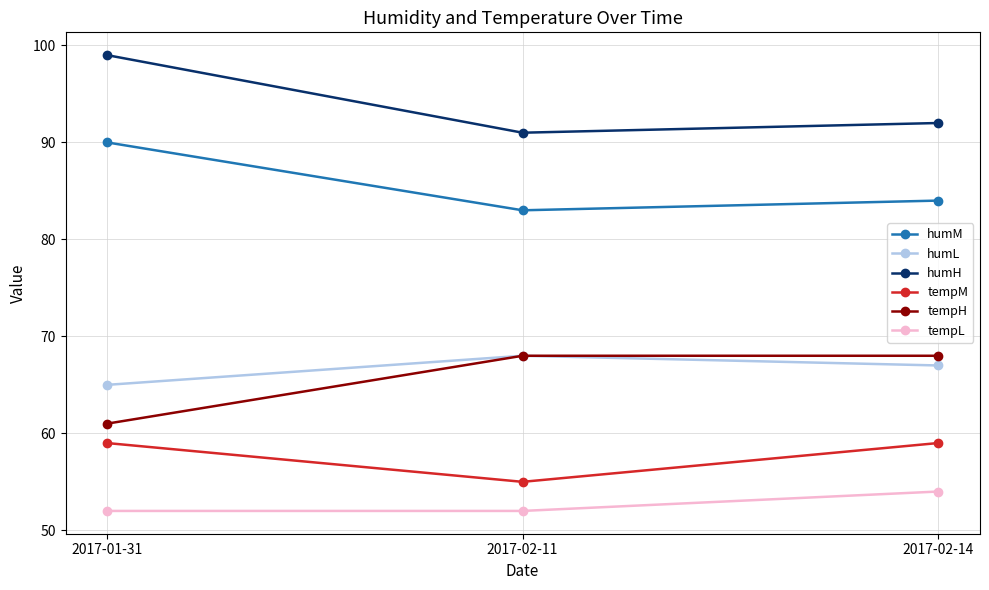

Which category has the highest value across all series?

2017-01-31